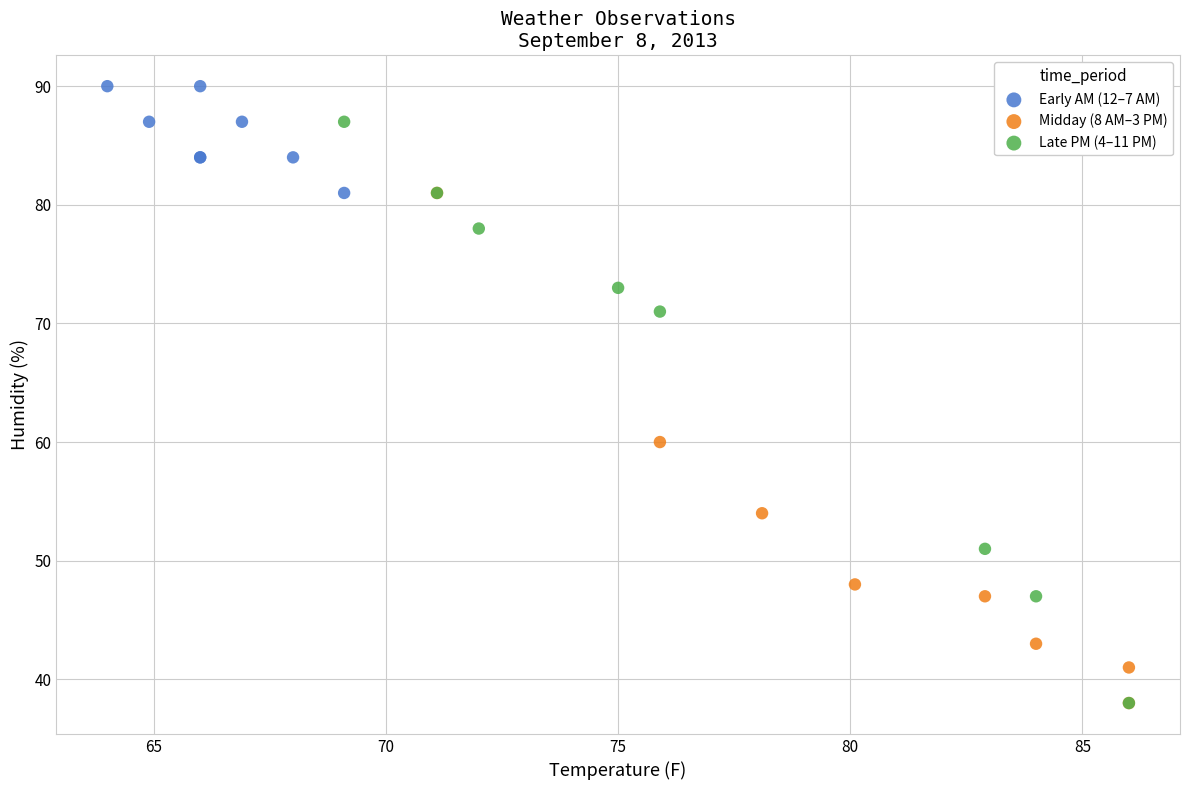

Which series has the widest spread of Y values?

Late PM (4–11 PM)